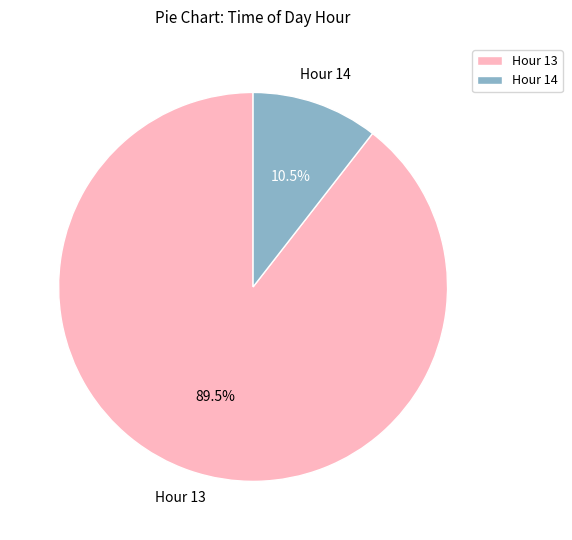

To the nearest percent, what is the combined percentage of Hour 13 and Hour 14?

100%